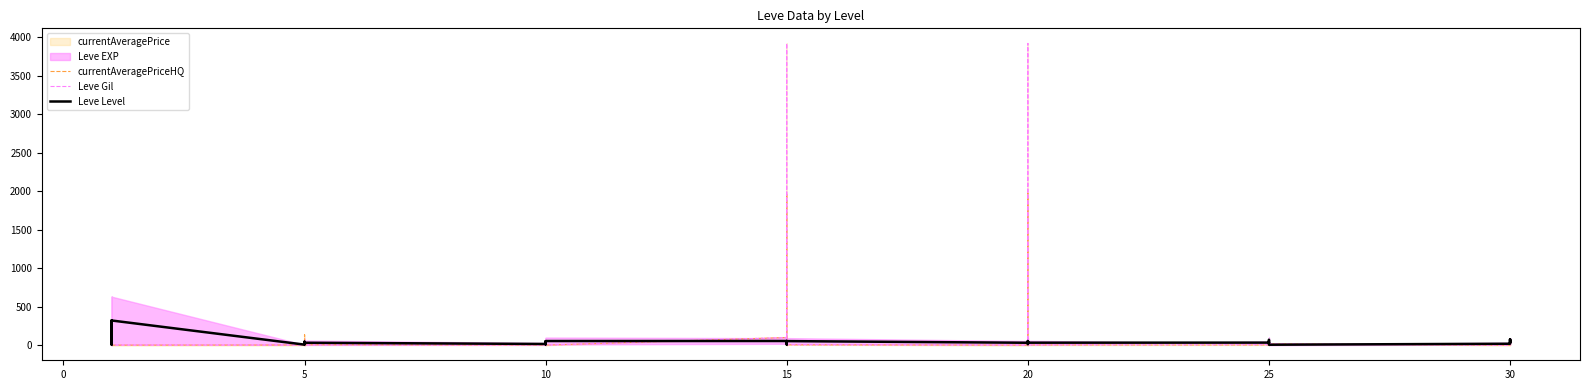

How many lines are shown in the chart?

3